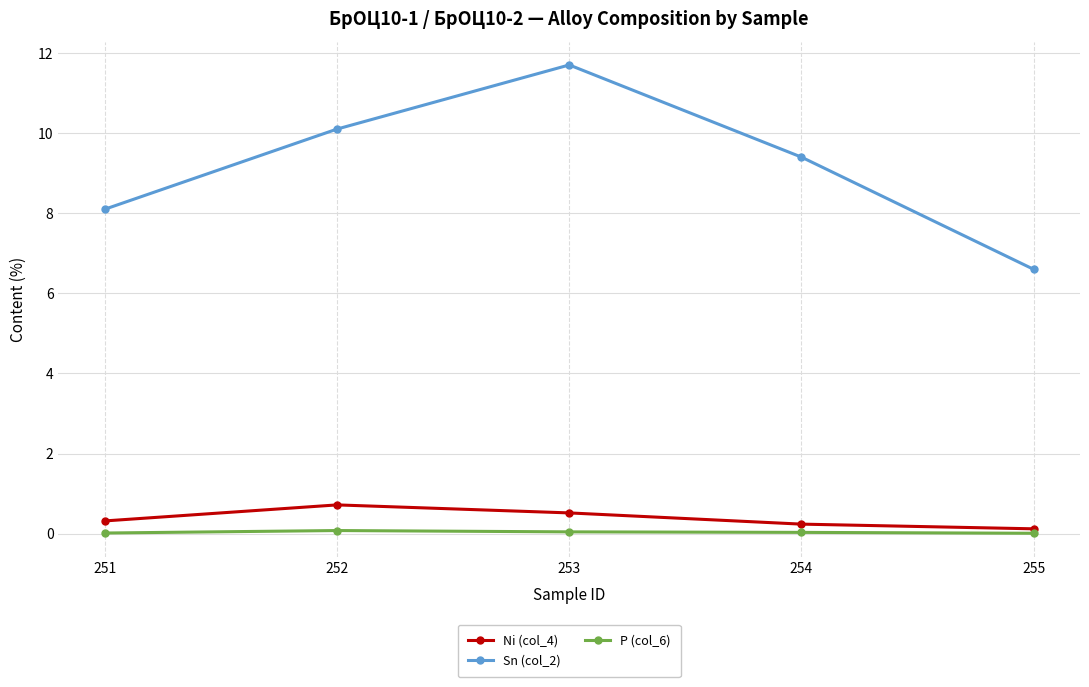

True or false: Sn (col_2) has a value of 11.7 at 253.

True